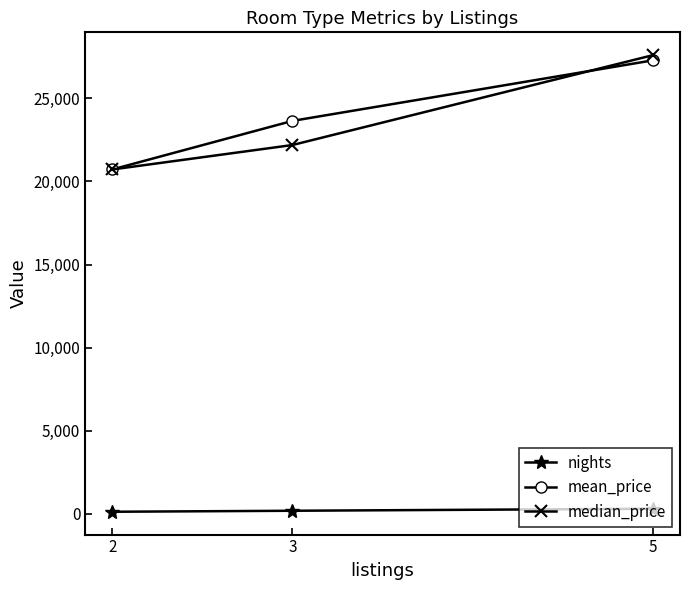

What are all the series names shown in the legend?

nights, mean_price, median_price